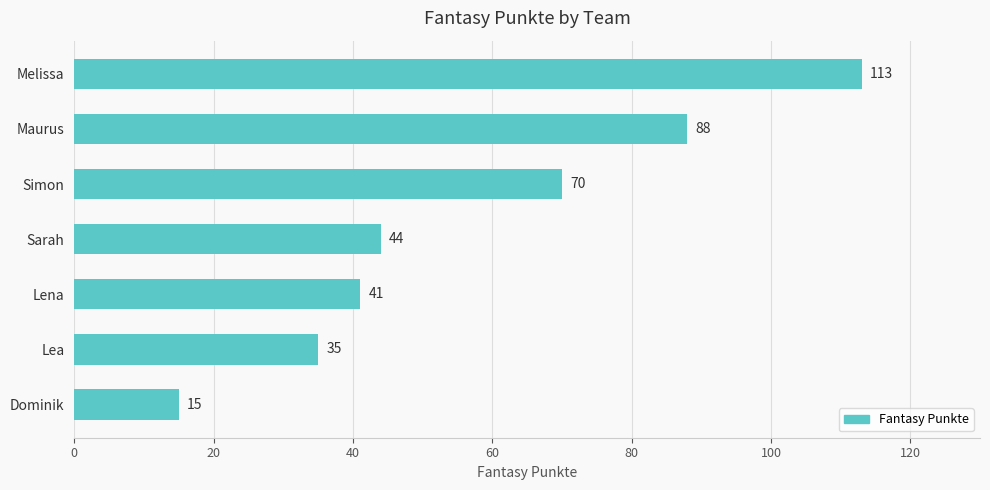

At which label is the value closest to 64?

Simon